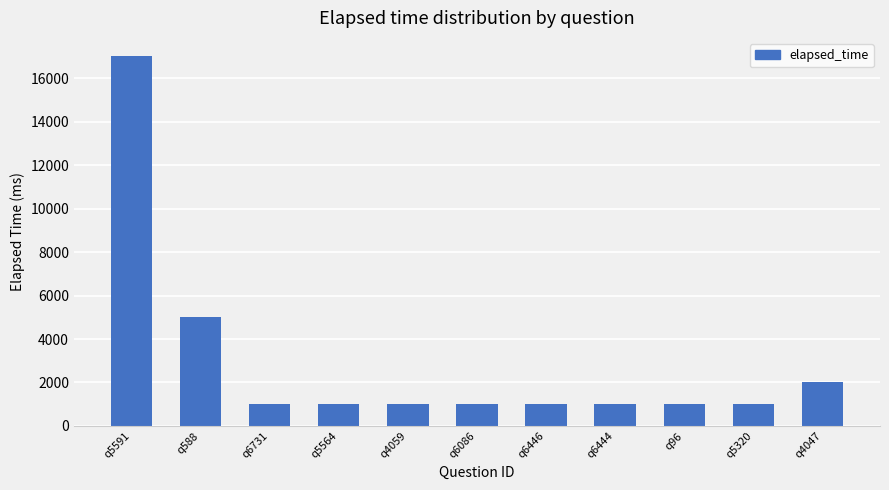

How many categories are shown in the chart?

11